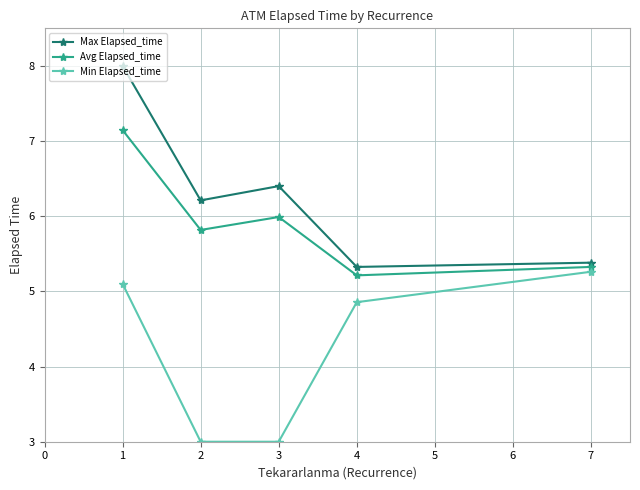

The value of Max Elapsed_time at 3 is 1.4. True or false?

False